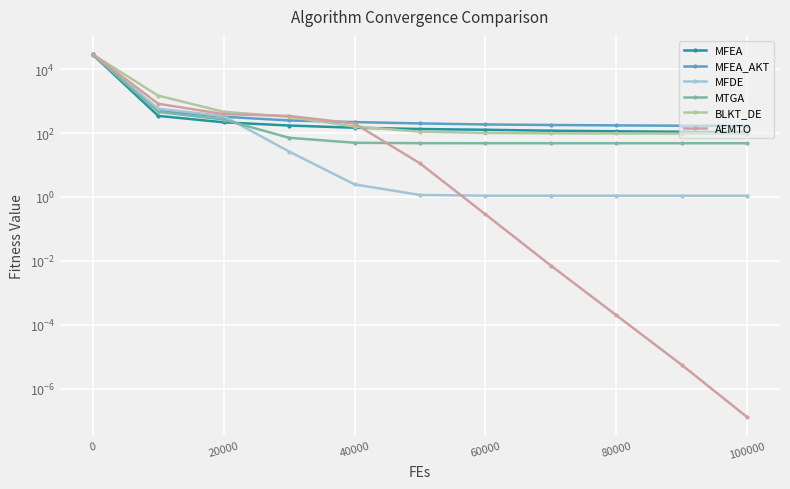

How many lines are shown in the chart?

6